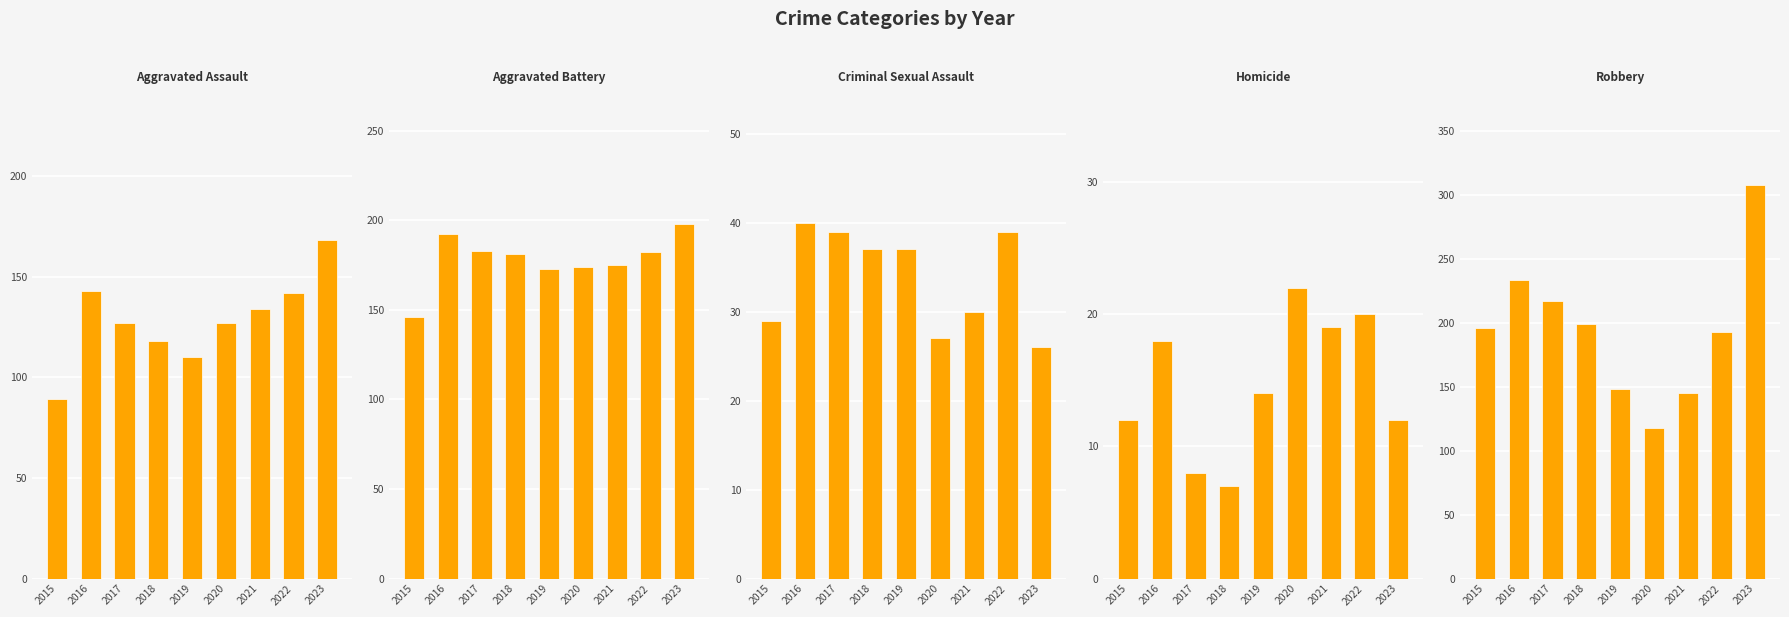

Reading right to left, transcribe all the data shown in this chart.

Aggravated Assault: 168	142	134	127	110	118	127	143	89
Aggravated Battery: 198	182	175	174	173	181	183	192	146
Criminal Sexual Assault: 26	39	30	27	37	37	39	40	29
Homicide: 12	20	19	22	14	7	8	18	12
Robbery: 308	193	145	118	148	199	217	234	196